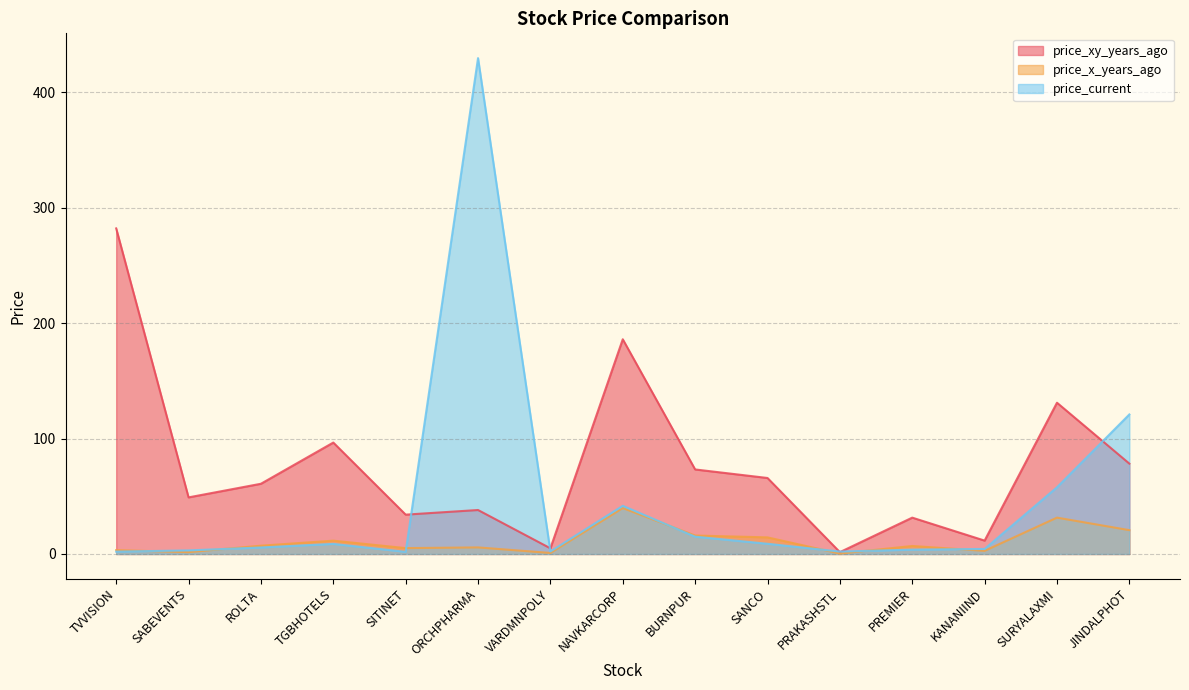

Rank the categories by price_x_years_ago value from lowest to highest.

PRAKASHSTL, VARDMNPOLY, SABEVENTS, KANANIIND, TVVISION, SITINET, ORCHPHARMA, PREMIER, ROLTA, TGBHOTELS, SANCO, BURNPUR, JINDALPHOT, SURYALAXMI, NAVKARCORP